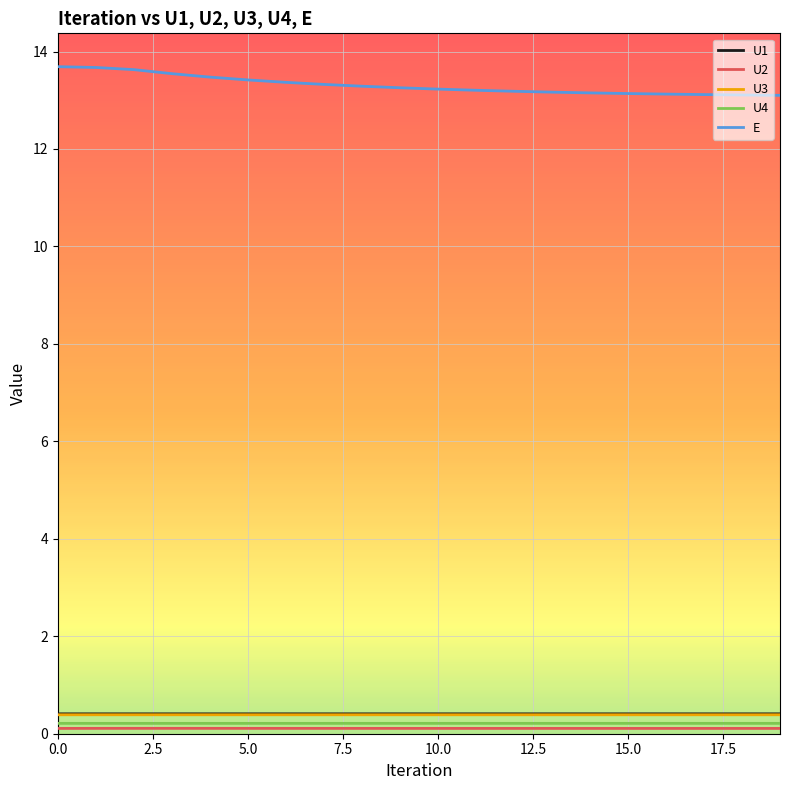

True or false: E and U4 cross at least once.

False